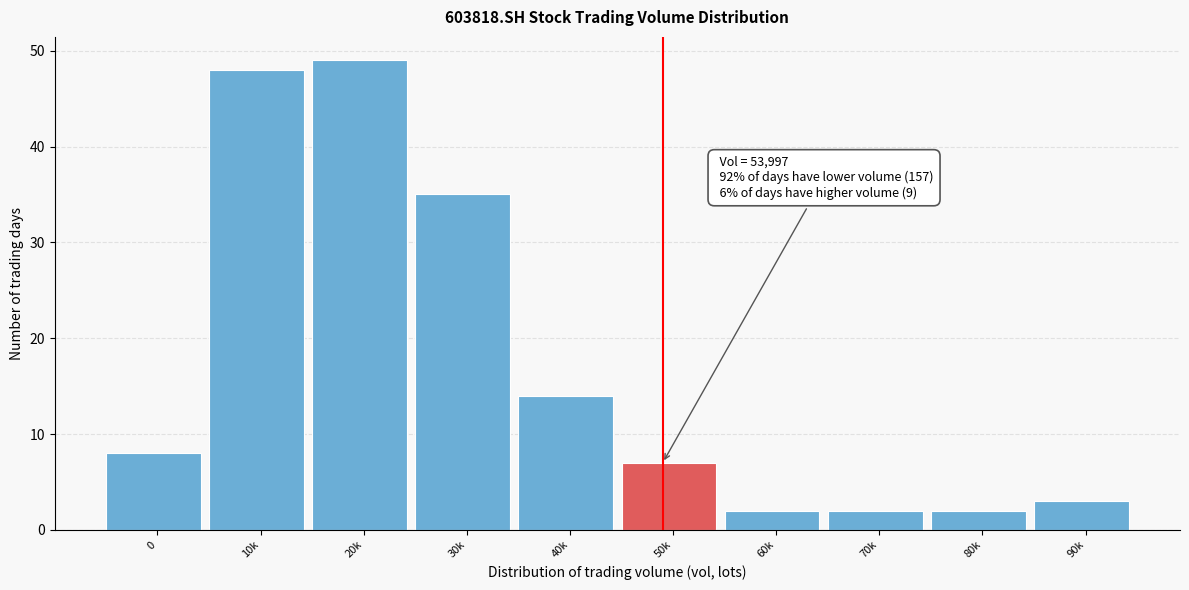

Reading left to right, extract all data points from this chart.

0=8	10k=48	20k=49	30k=35	40k=14	50k=7	60k=2	70k=2	80k=2	90k=3